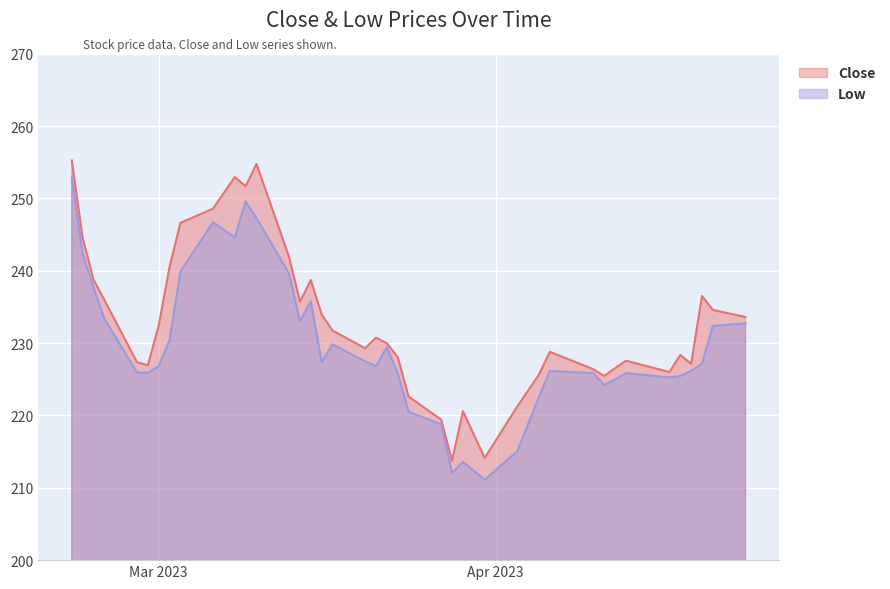

Between 2023-04-24 and 2023-03-14, which is larger?

2023-03-14